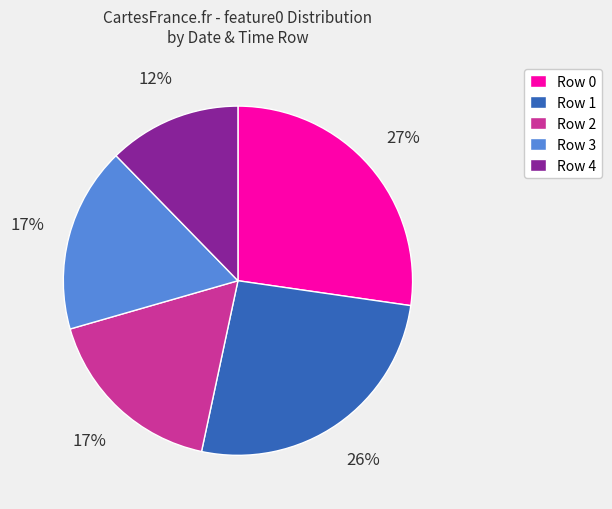

To the nearest percent, what is the difference between the largest and smallest slice percentages?

15%